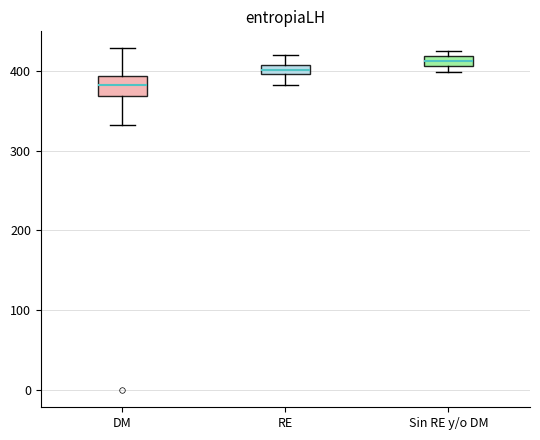

Comparing the boxes themselves (not the whiskers), which one is the tallest?

DM